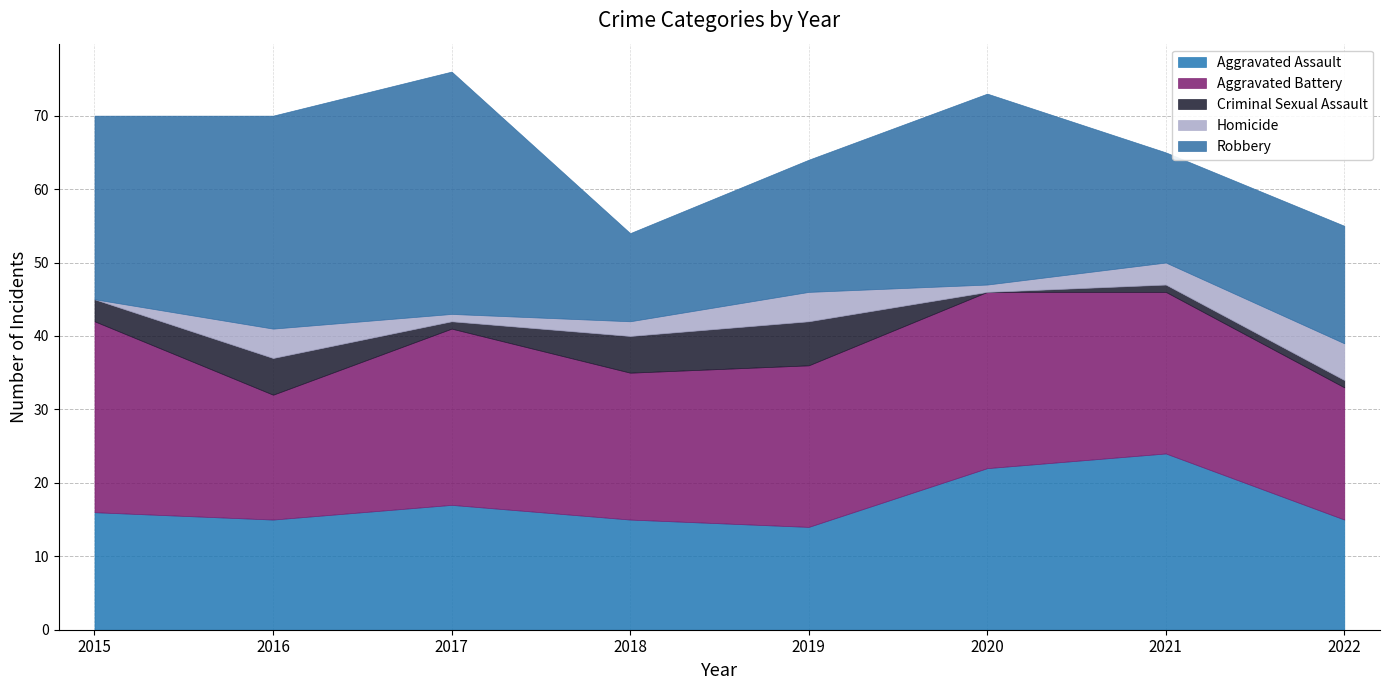

At which label does Aggravated Battery reach its minimum?

2016